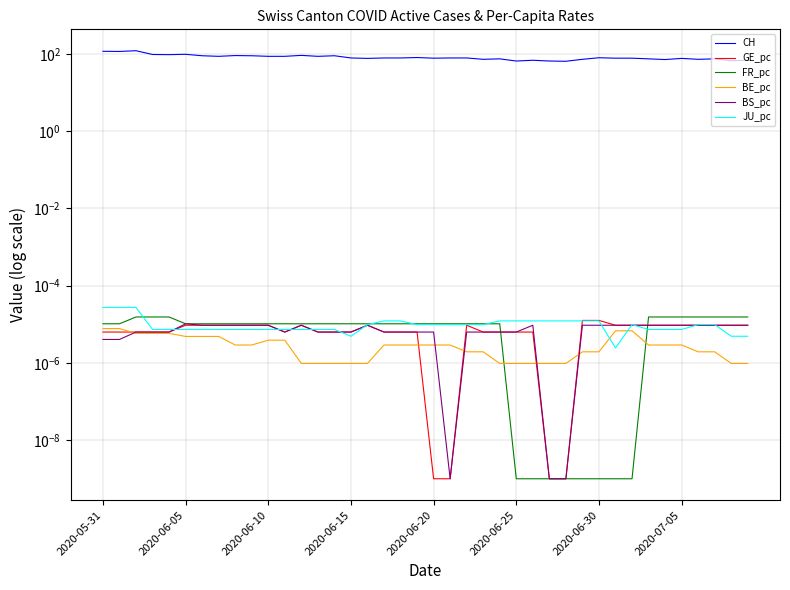

At which label is BS_pc closest to 0?

21